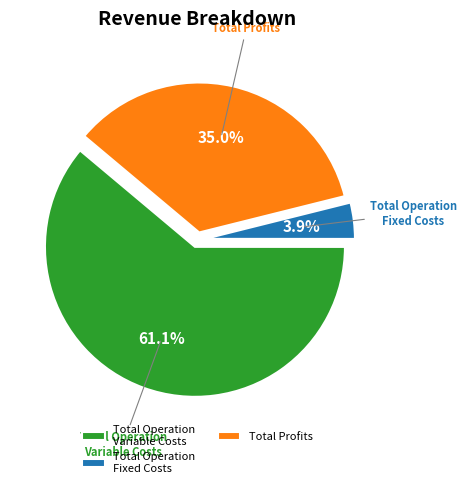

What portion of the pie excludes Total Operation Variable Costs?

38.9%